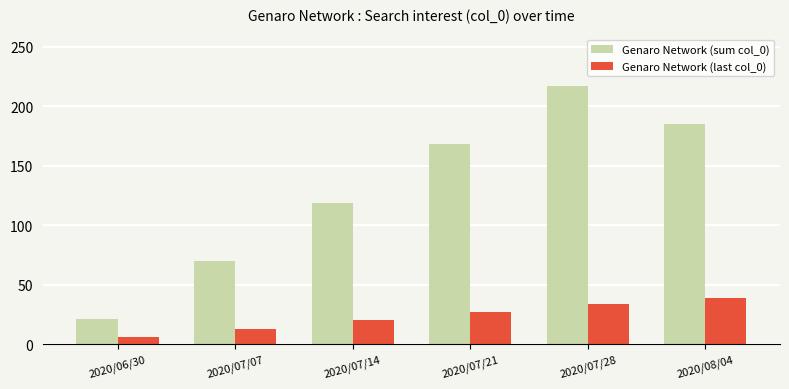

What is the total value across all series at 2020/07/14?

139